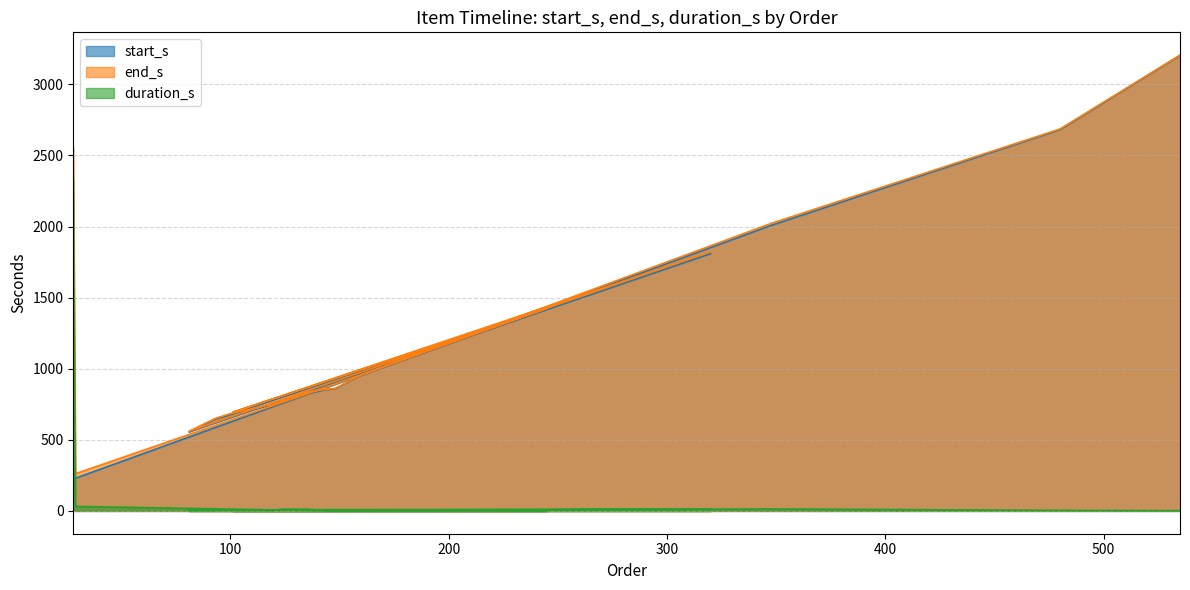

Where is duration_s nearest to the value 1164?

29